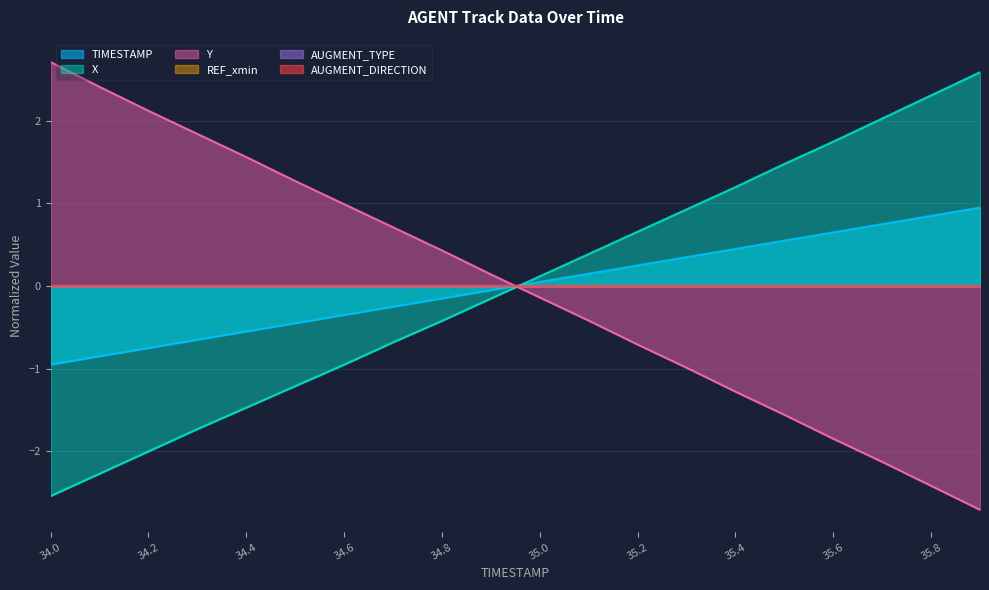

How many values in the Y series are below 0?

10